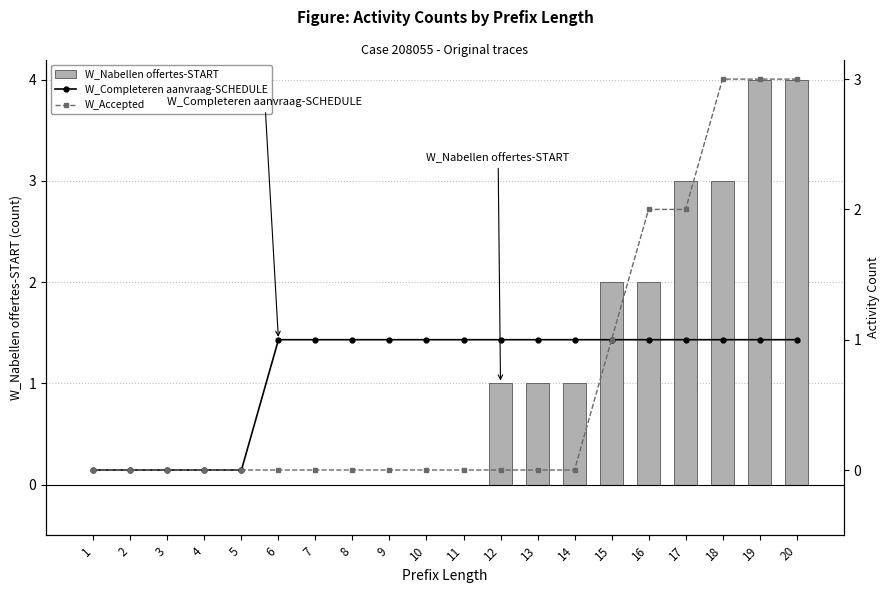

The value of W_Accepted at 17 is 1. True or false?

False